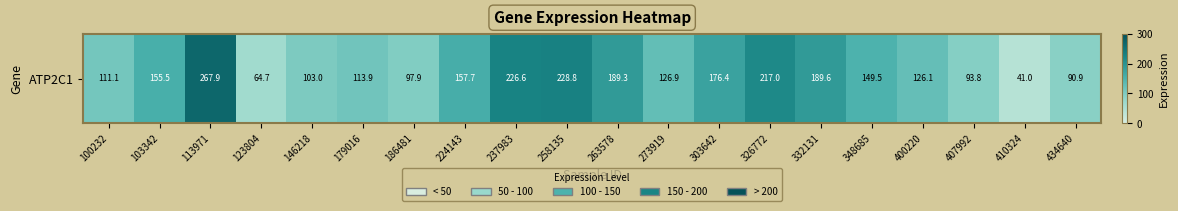

Rank the categories by value from highest to lowest.

113971, 258135, 237983, 326772, 332131, 263578, 303642, 224143, 103342, 348685, 273919, 400220, 179016, 100232, 146218, 186481, 407992, 434640, 123804, 410324